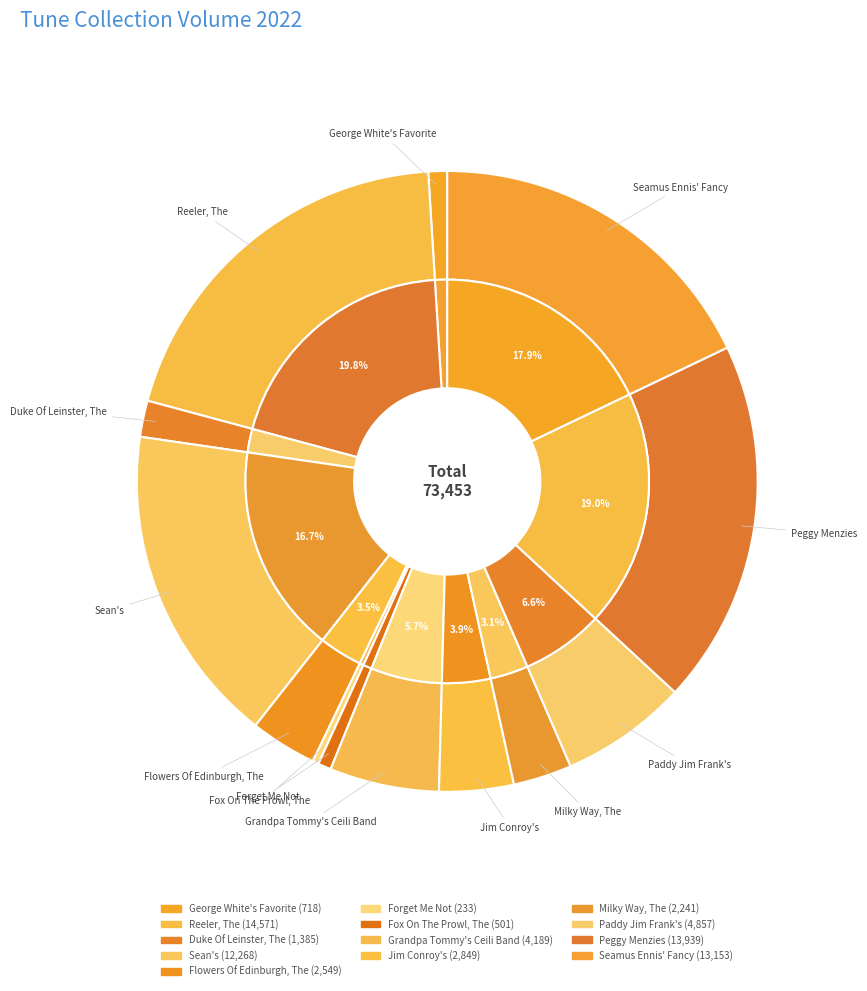

The Forget Me Not slice represents 15% of the pie. True or false?

False